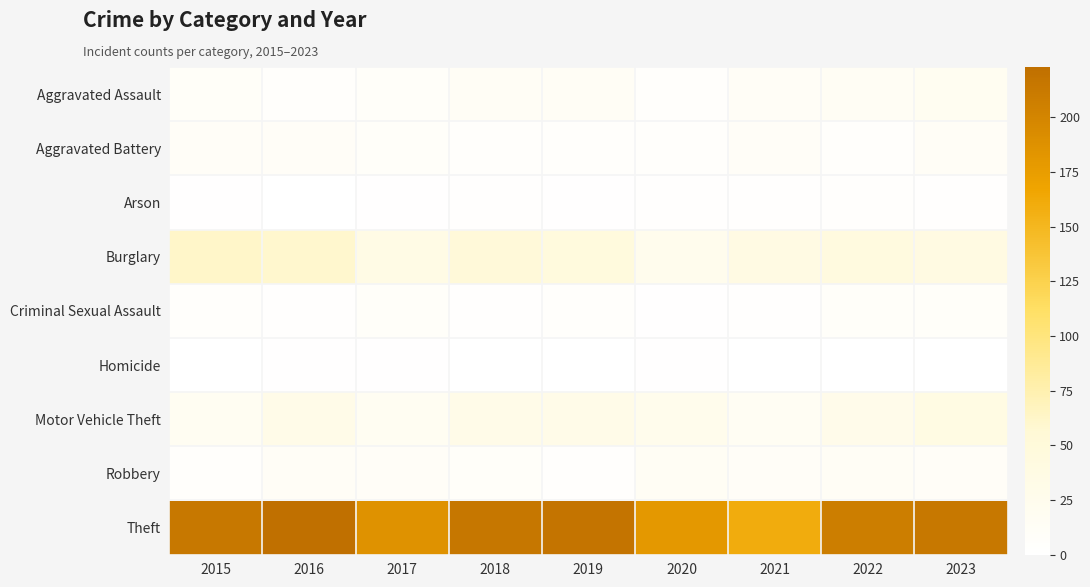

What is the maximum value shown in the chart?

223